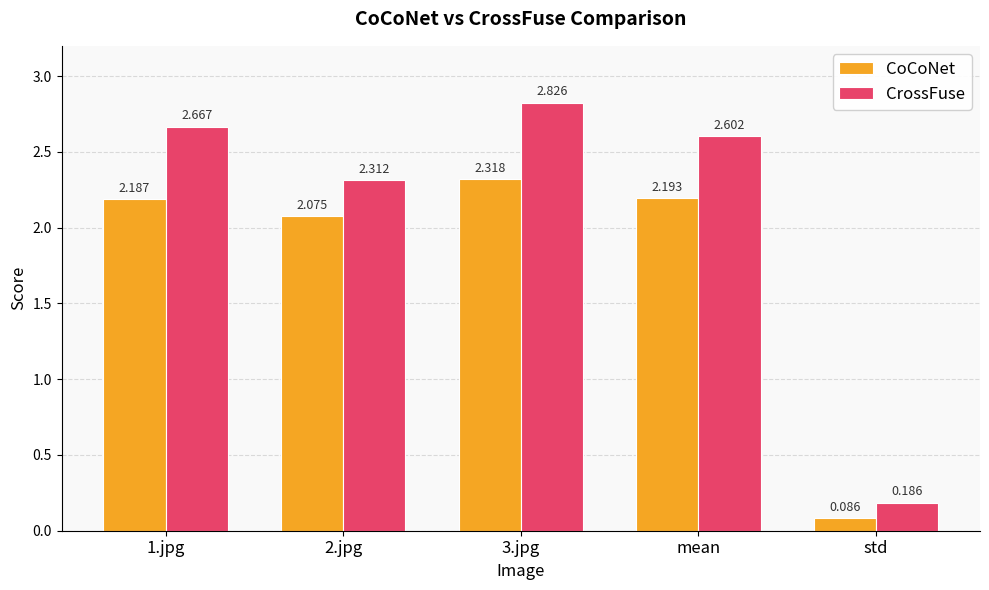

How many series are shown in this chart?

2